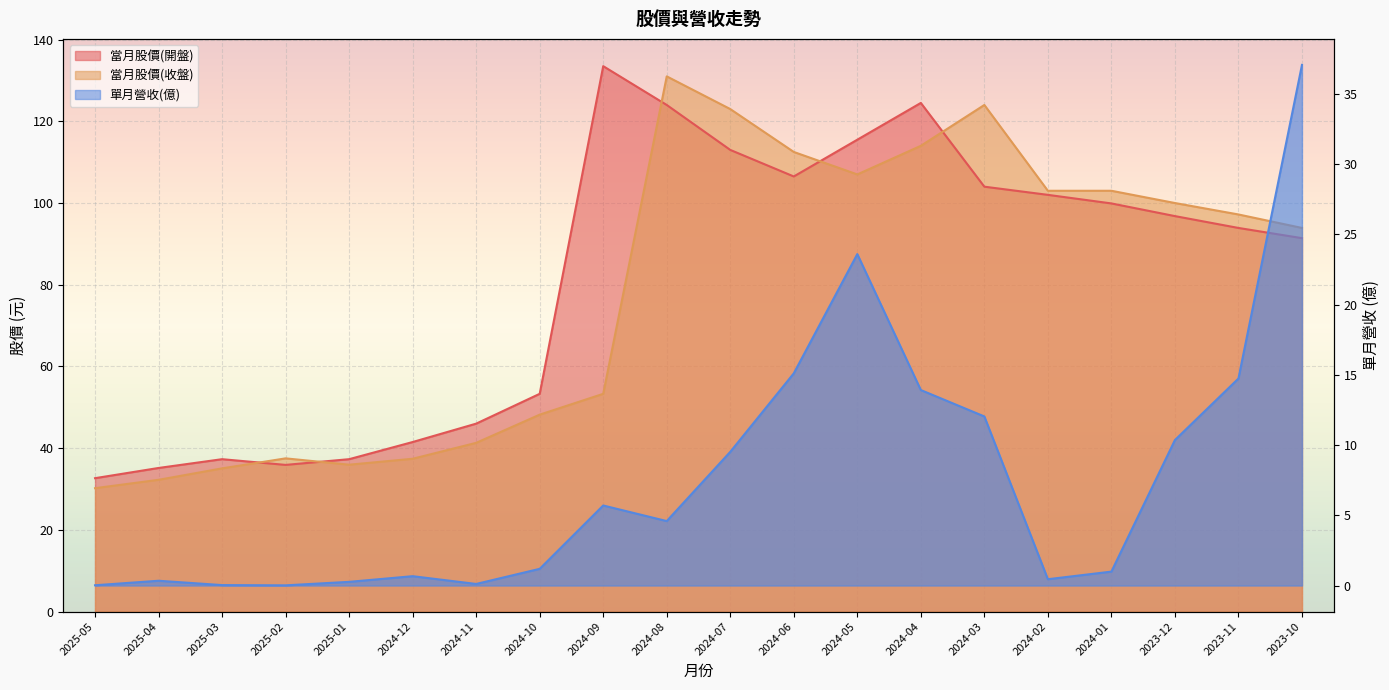

What is the value of the 單月營收(億) point at the 2nd from the left?

0.3